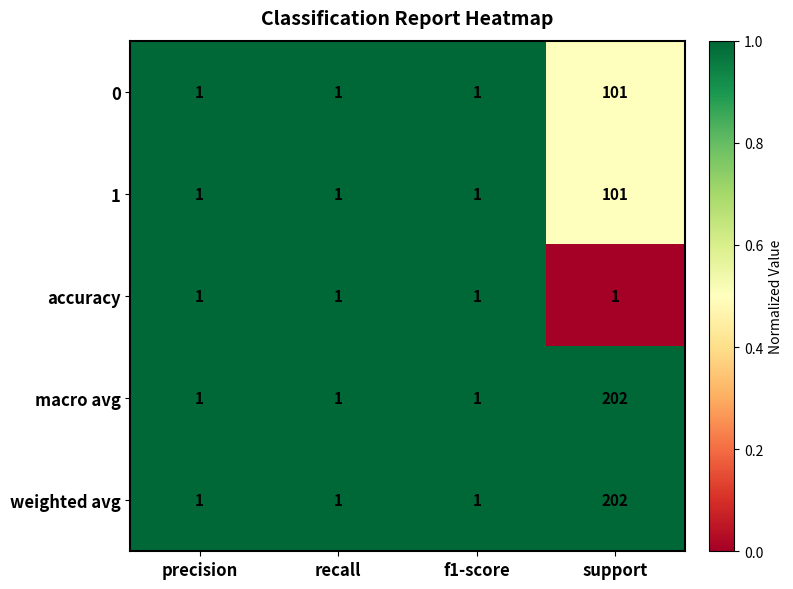

At which category is the sum across all series the highest?

support